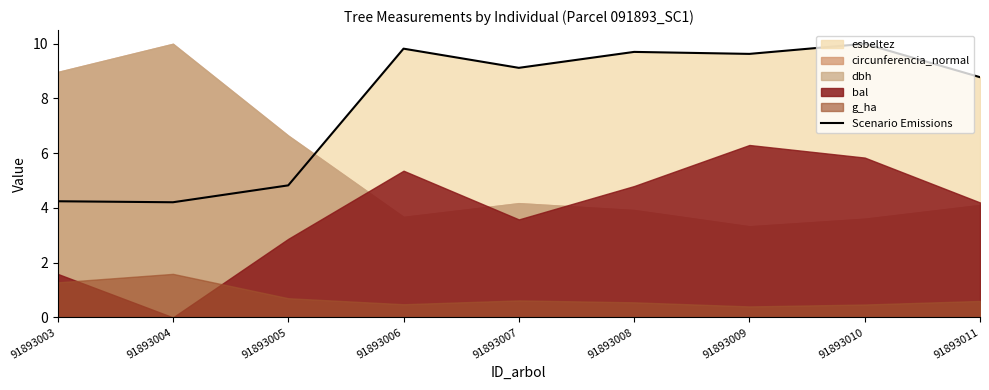

True or false: the data has more than 2 interior local peaks.

True